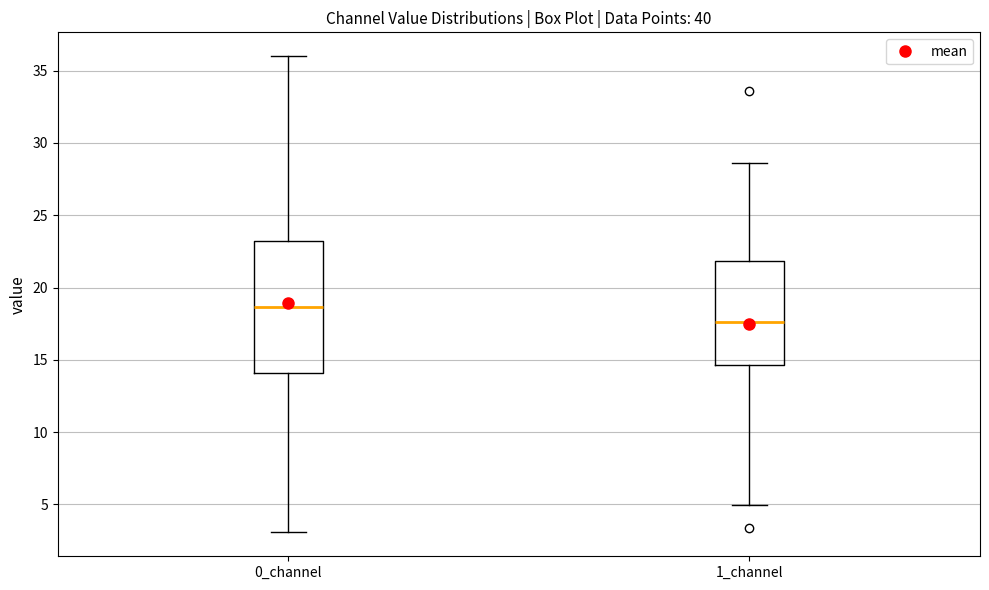

Reading left to right, read every box against the y-axis: the position of its median line, the range the box covers, and the ends of its whiskers. The values are not printed on the chart, so give them approximately, as read against the axis.

0_channel: median 18.5, box 14.0 to 23.0, whiskers 3.0 to 36.0
1_channel: median 17.5, box 14.5 to 22.0, whiskers 5.0 to 28.5